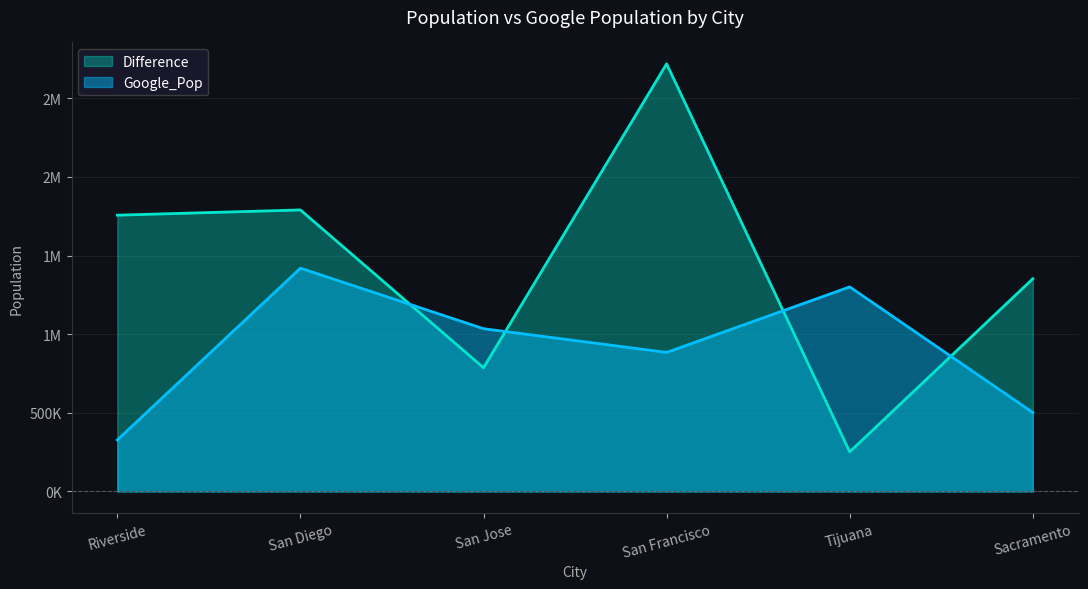

How many data points in Google_Pop are less than 1035000?

3